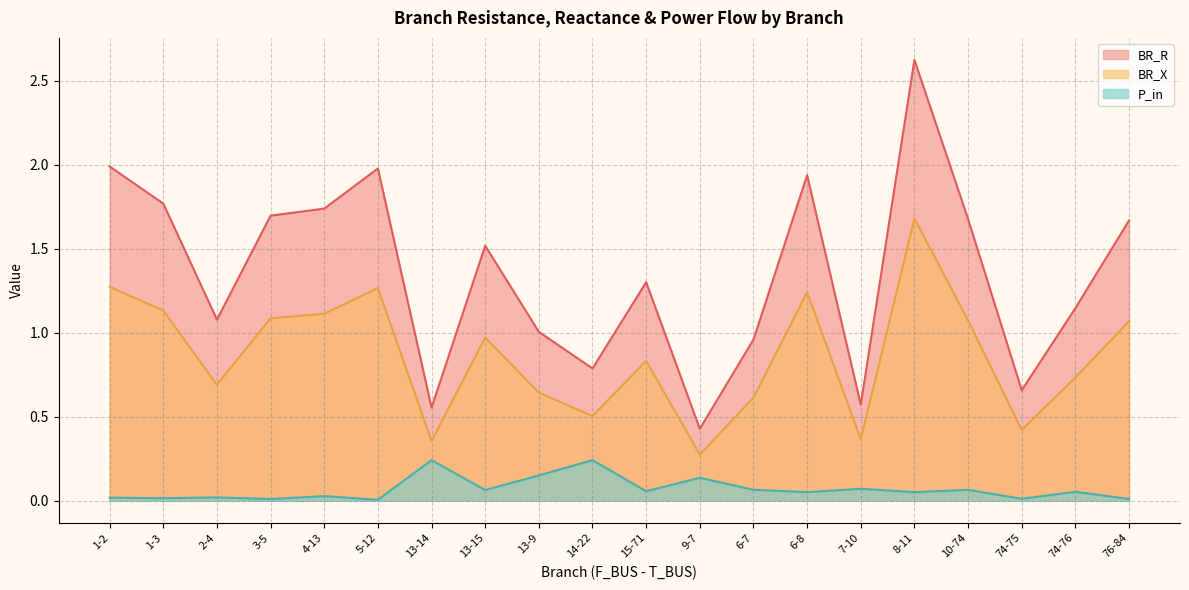

Rank the series by their maximum value, from highest to lowest.

BR_R, BR_X, P_in